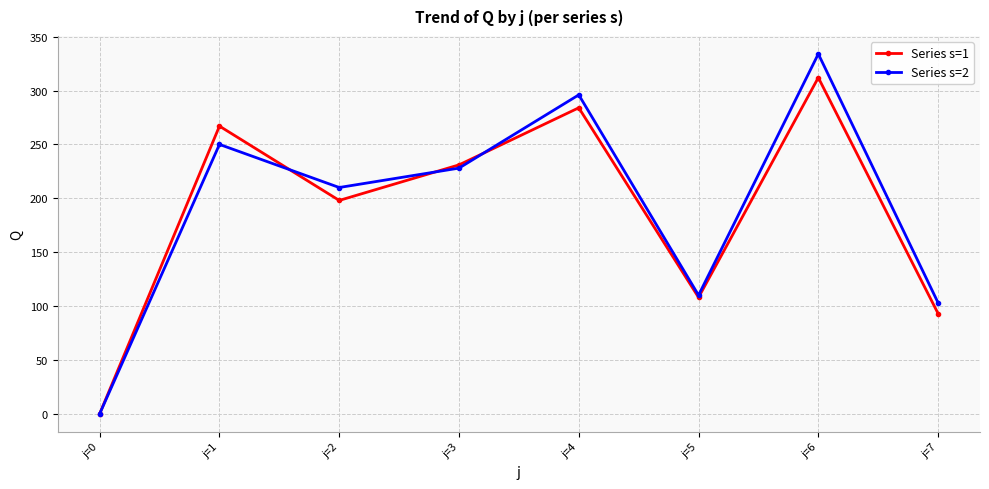

Which label corresponds to the largest value in the chart?

j=6